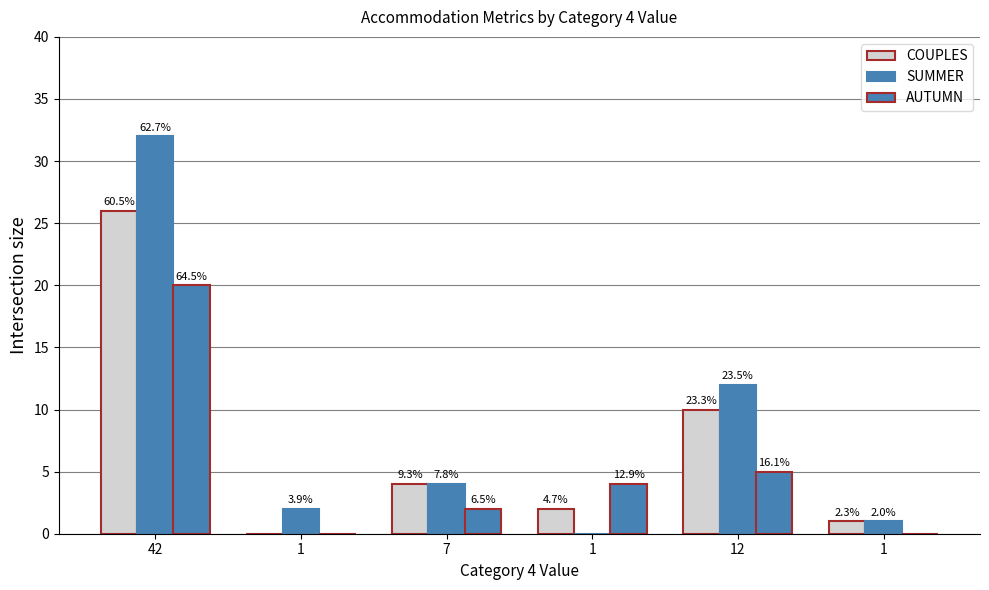

Reading left to right, list all the values displayed in this chart.

COUPLES: 42=26	1=0	7=4	1=2	12=10	1=1
SUMMER: 42=32	1=2	7=4	1=0	12=12	1=1
AUTUMN: 42=20	1=0	7=2	1=4	12=5	1=0